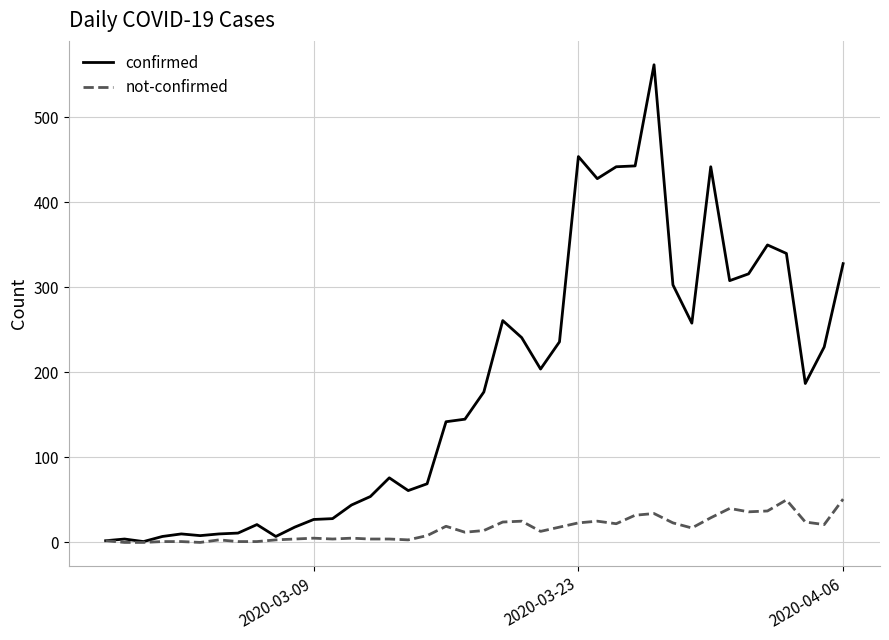

List the series in order of their overall mean, lowest first.

not-confirmed, confirmed